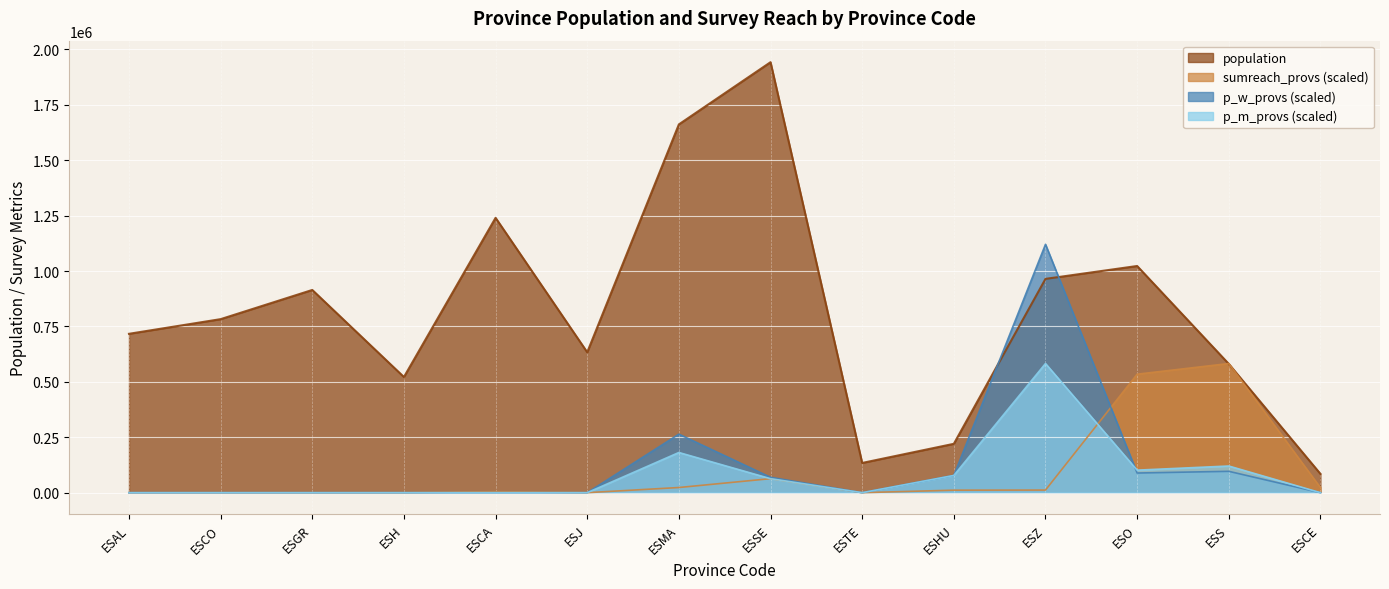

At ESTE, list the series in order from smallest to largest.

sumreach_provs, p_w_provs, p_m_provs, population